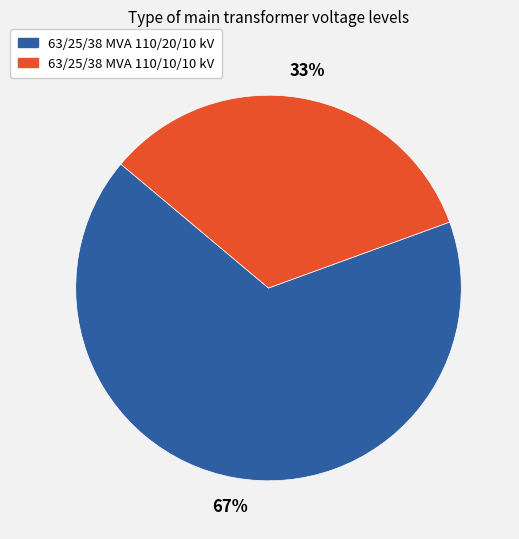

Rank the categories by value from lowest to highest.

63/25/38 MVA 110/10/10 kV, 63/25/38 MVA 110/20/10 kV